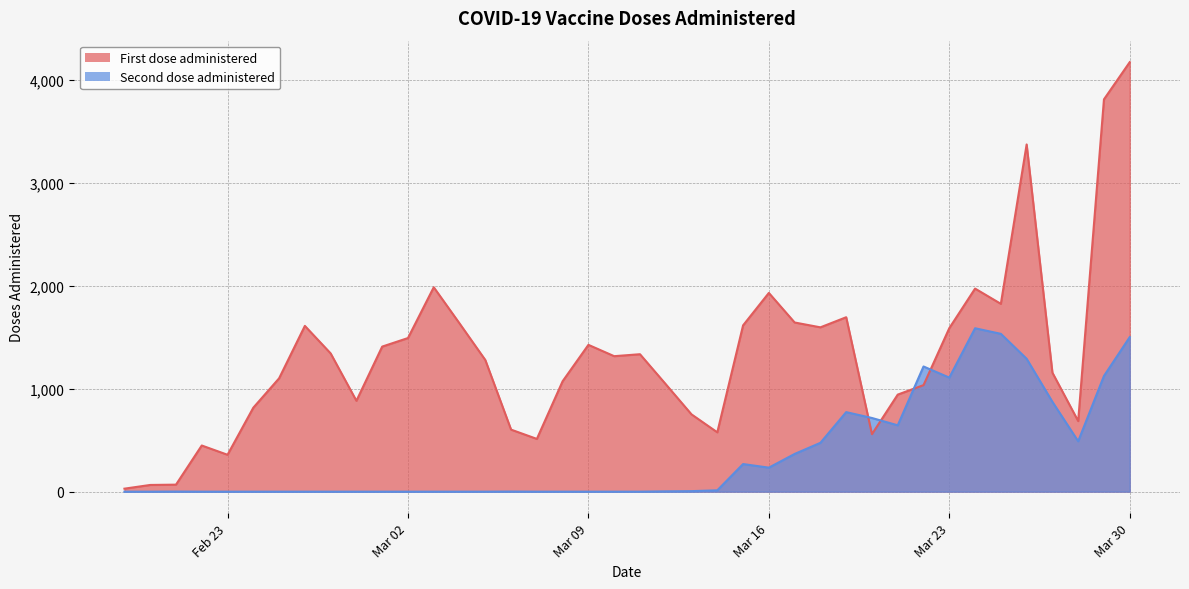

Rank the series at 2021-03-06 from lowest to highest value.

Second dose administered, First dose administered